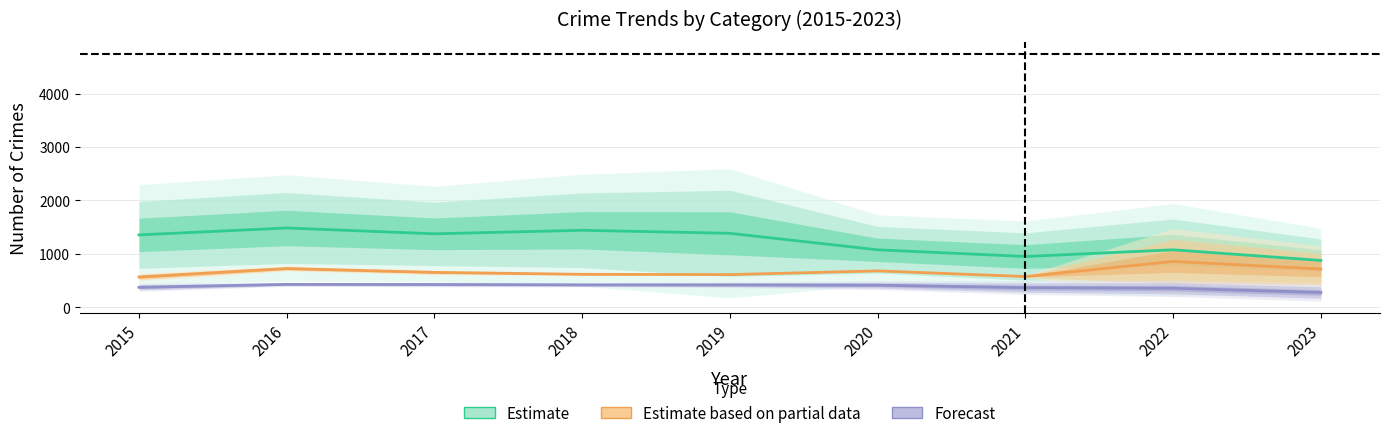

What is the difference between the maximum and minimum values in the Estimate based on partial data series?

292.5